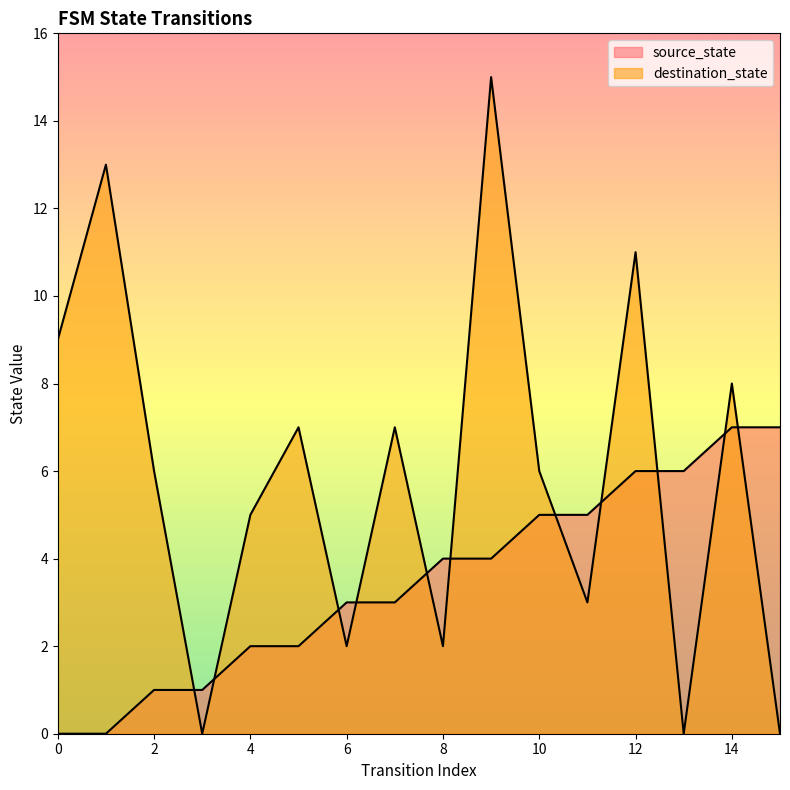

Rank the series by their maximum value, from highest to lowest.

destination_state, source_state